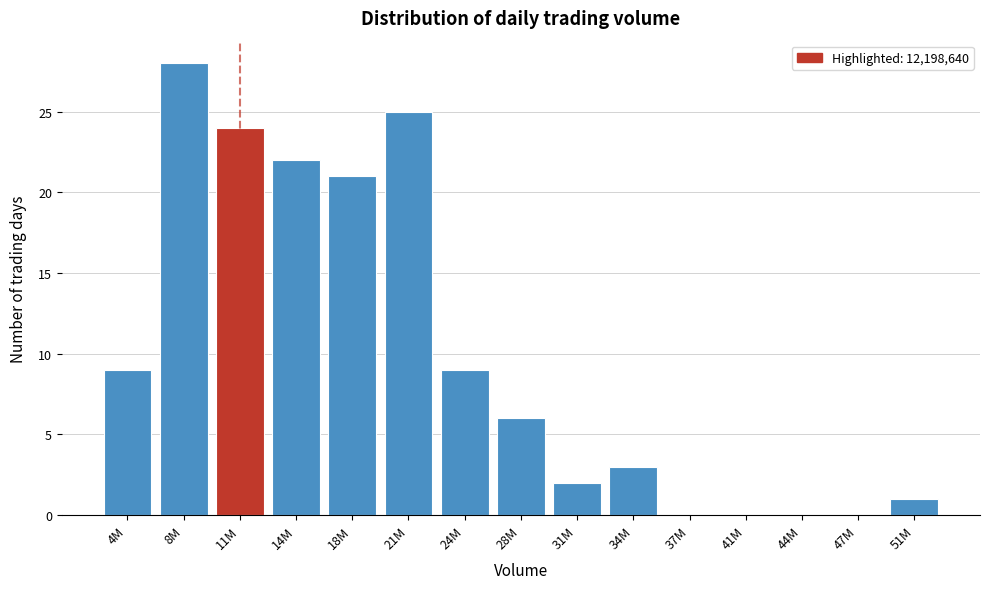

Reading left to right, what are all the values shown in this chart?

4M=9	8M=28	11M=24	14M=22	18M=21	21M=25	24M=9	28M=6	31M=2	34M=3	37M=0	41M=0	44M=0	47M=0	51M=1